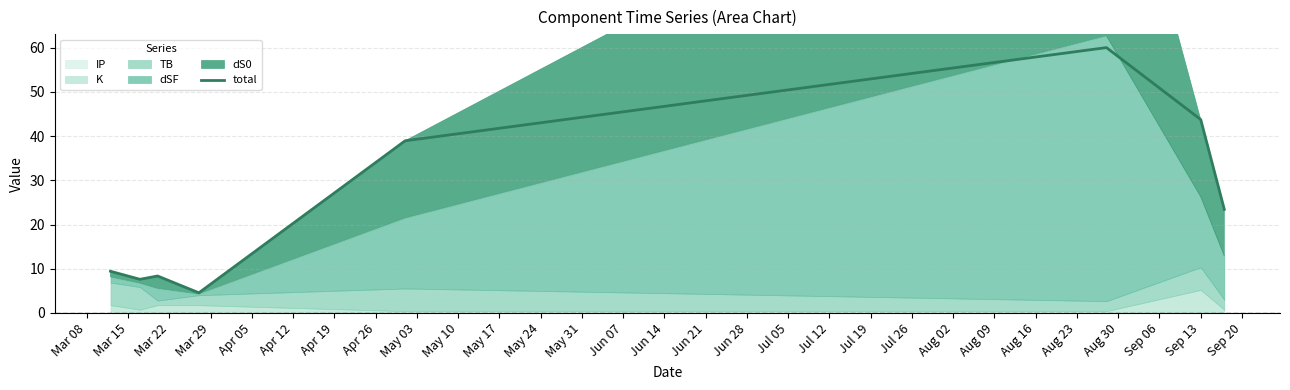

What is the value of the 7th point from the left?

43.7